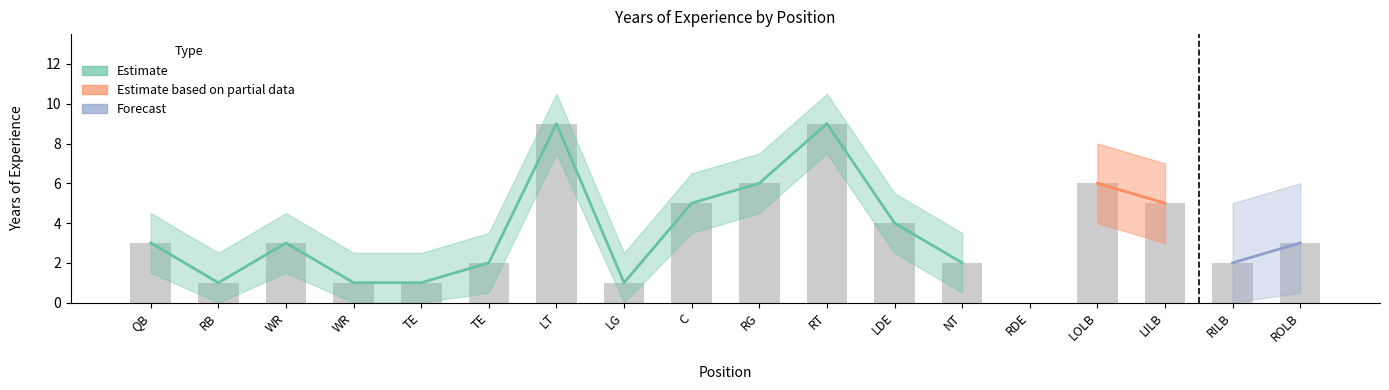

What is the label of the 18th bar from the right?

QB